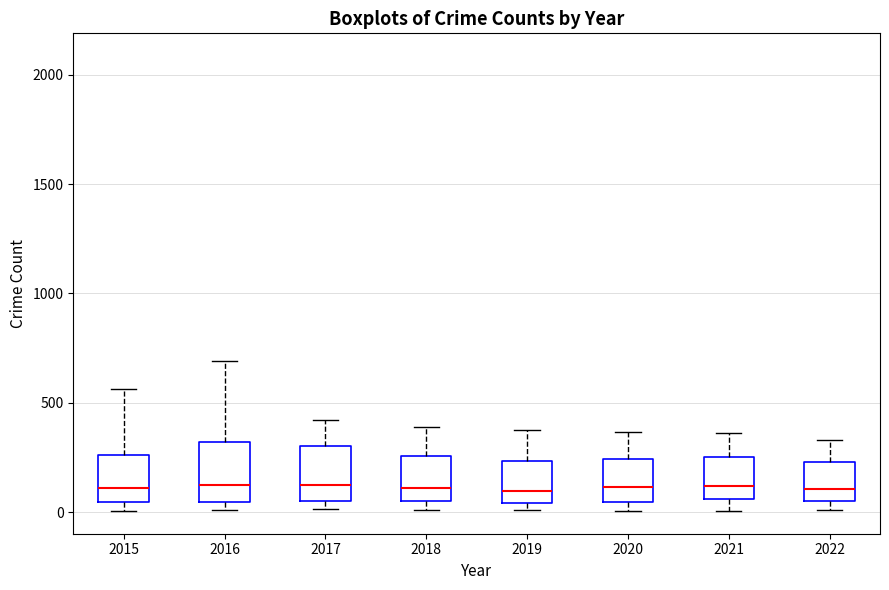

Reading left to right, transcribe this box plot: for each box, give where its median line is, the range the box spans, and where its two whiskers end, as read against the y-axis. The values are not printed on the chart, so give them approximately, as read against the axis.

2015: median 100, box 50 to 250, whiskers 0 to 550
2016: median 150, box 50 to 300, whiskers 0 to 700
2017: median 100, box 50 to 300, whiskers 0 to 400
2018: median 100, box 50 to 250, whiskers 0 to 400
2019: median 100, box 50 to 250, whiskers 0 to 400
2020: median 100, box 50 to 250, whiskers 0 to 350
2021: median 100, box 50 to 250, whiskers 0 to 350
2022: median 100, box 50 to 250, whiskers 0 to 350